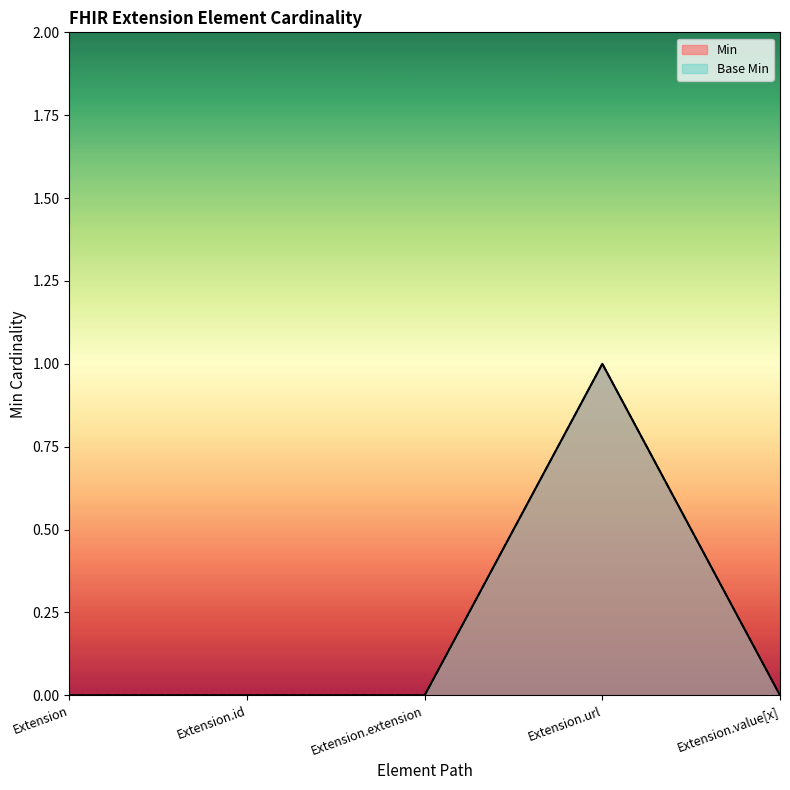

What value does the Min series have at Extension.url?

1